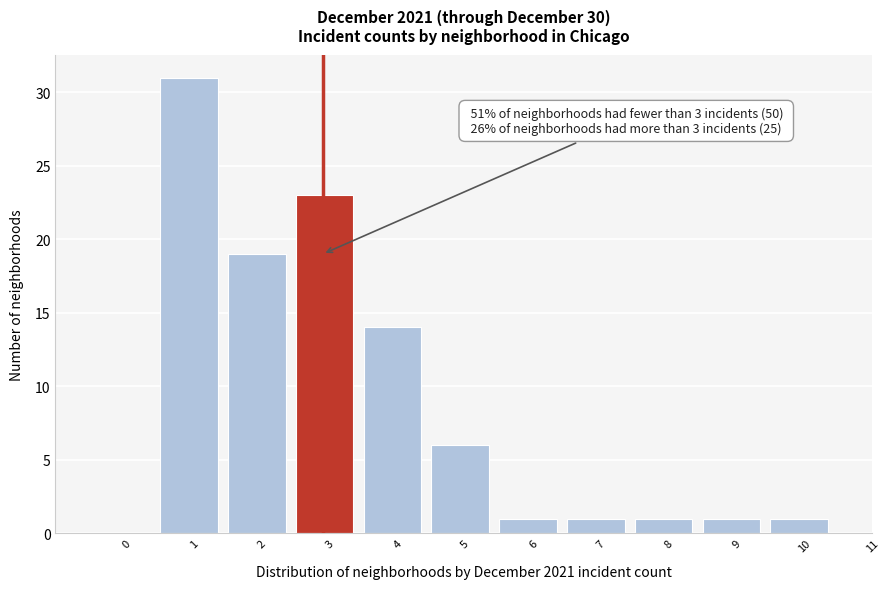

Reading left to right, transcribe all the data shown in this chart.

0=0	1=31	2=19	3=23	4=14	5=6	6=1	7=1	8=1	9=1	10=1